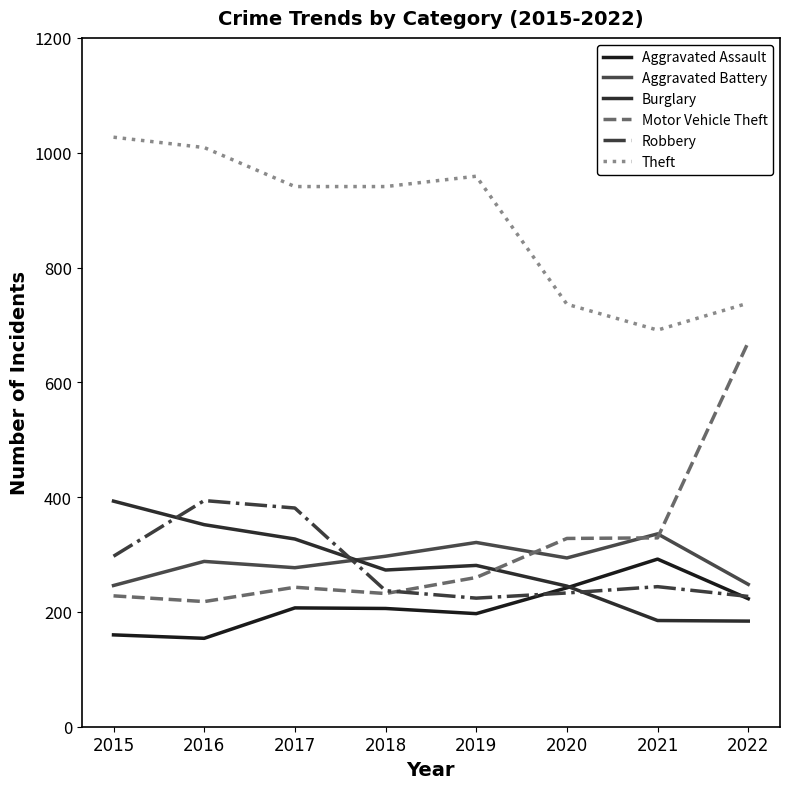

Which series changed the most between 2015 and 2022?

Motor Vehicle Theft